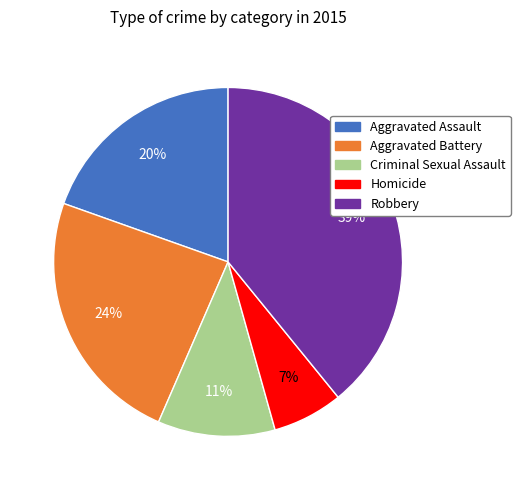

Rank the categories by value from highest to lowest.

Robbery, Aggravated Battery, Aggravated Assault, Criminal Sexual Assault, Homicide